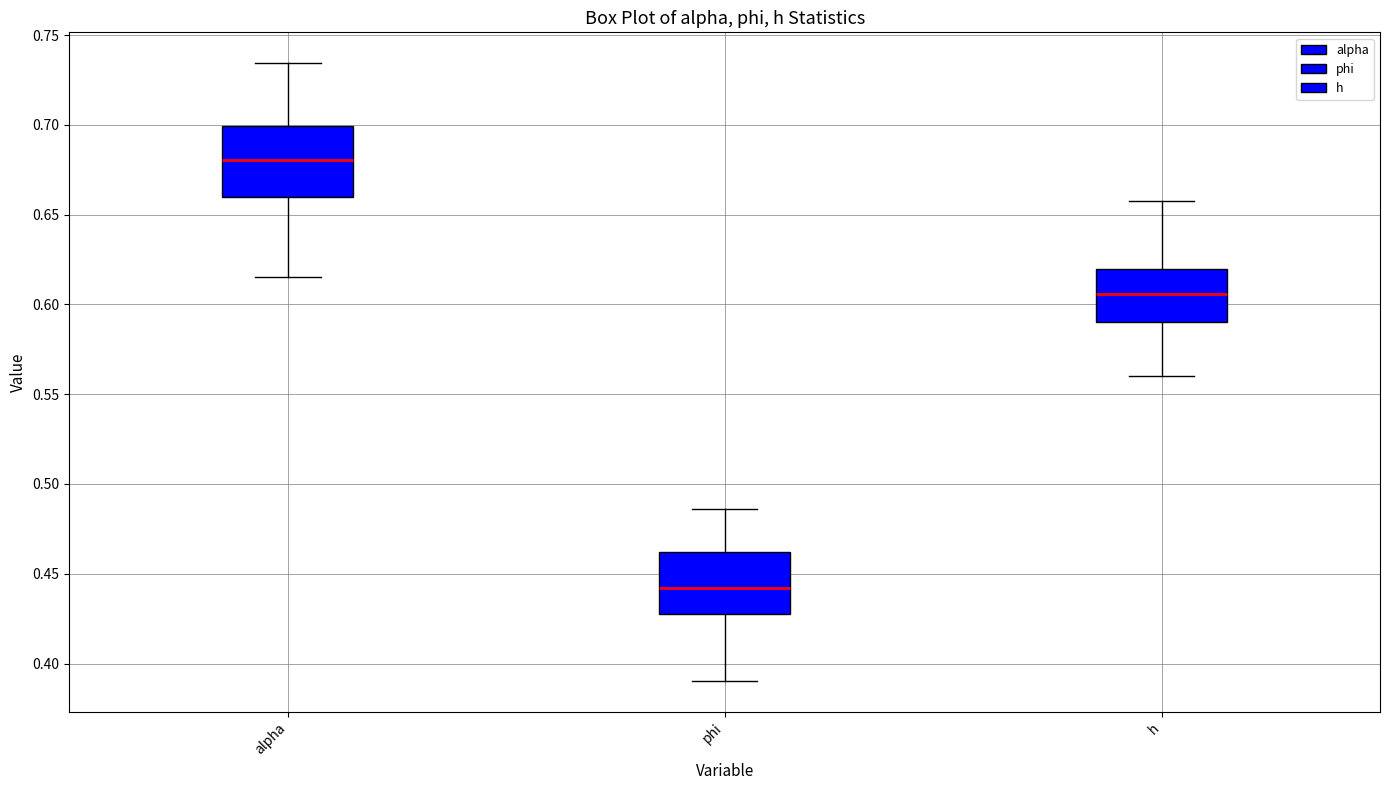

Where does the lower whisker of the box for alpha end on the y-axis? The values are not printed on the chart, so give them approximately, as read against the axis.

0.615